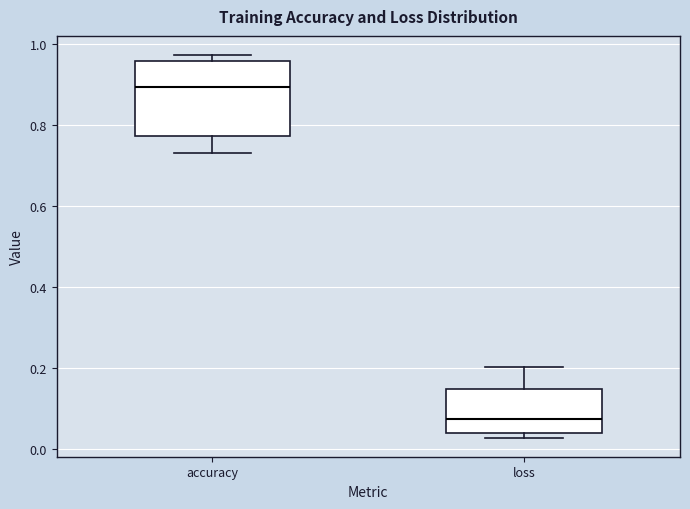

Where is the lower edge of the box for loss on the y-axis? The values are not printed on the chart, so give them approximately, as read against the axis.

0.04